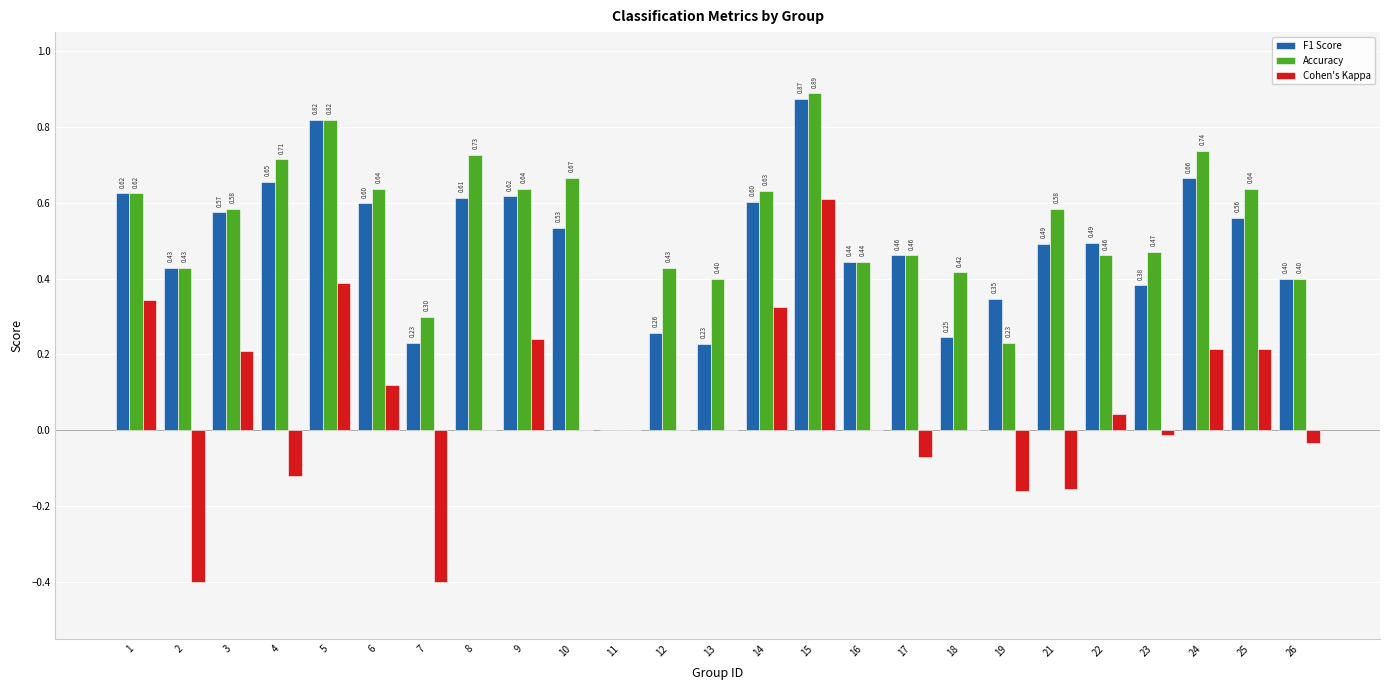

What are all the series names shown in the legend?

F1 Score, Accuracy, Cohen's Kappa